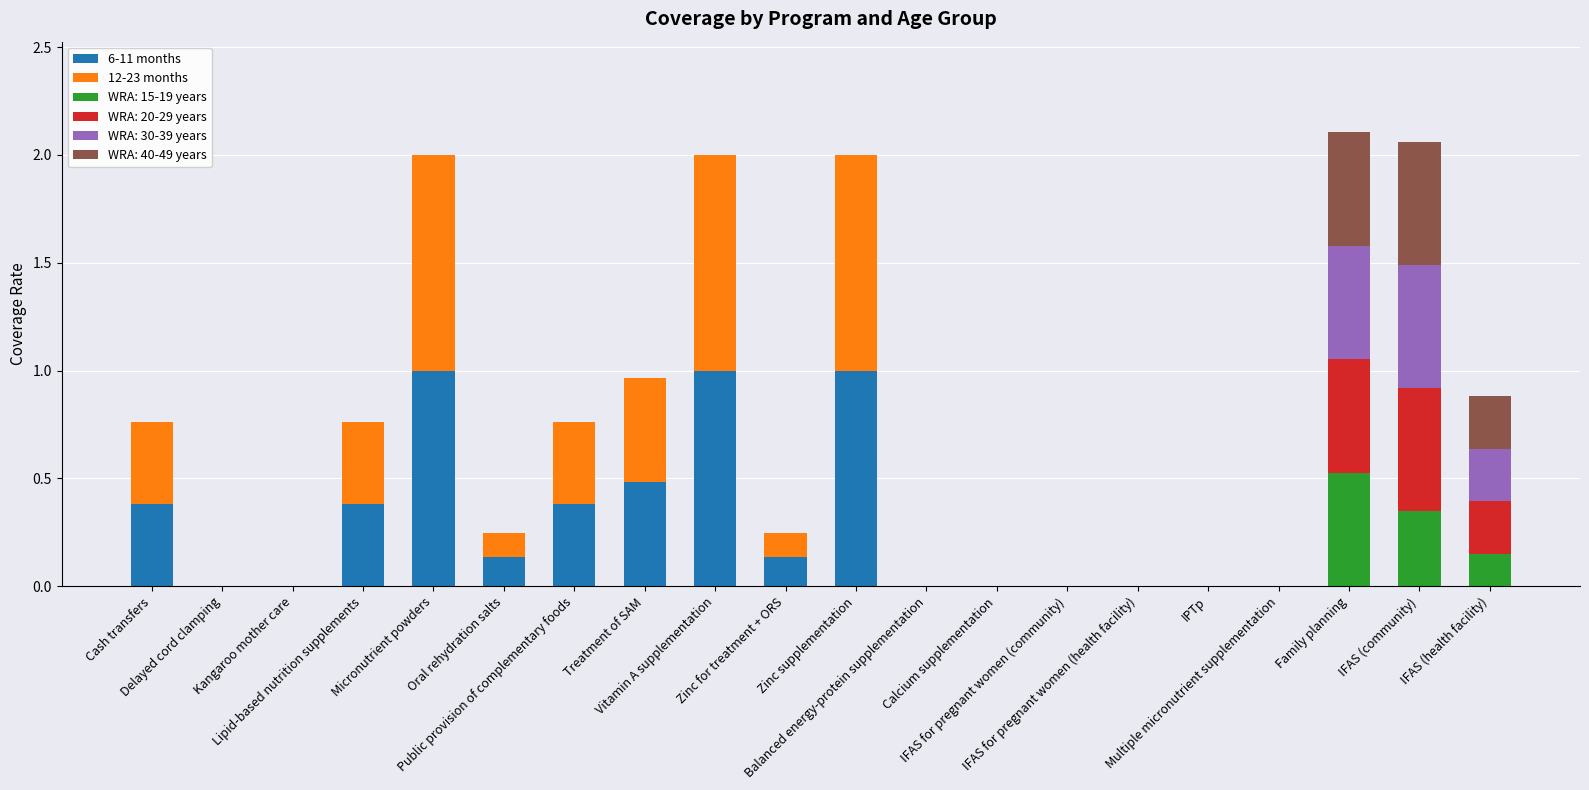

What is the sum of all 6-11 months values?

4.9